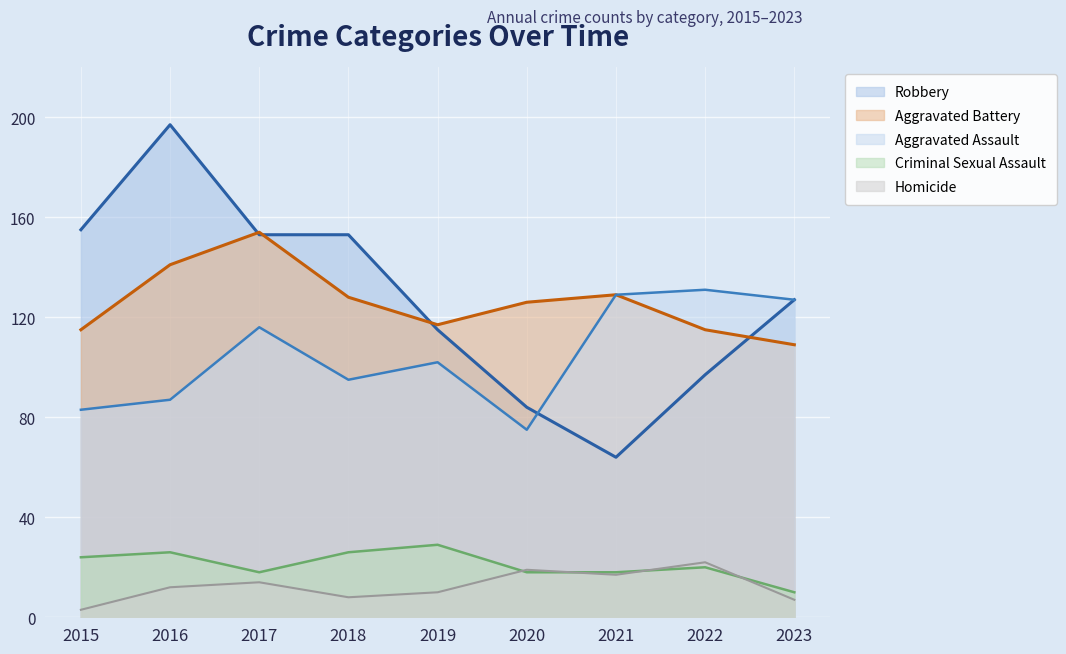

At which label does Criminal Sexual Assault first exceed 20?

2015